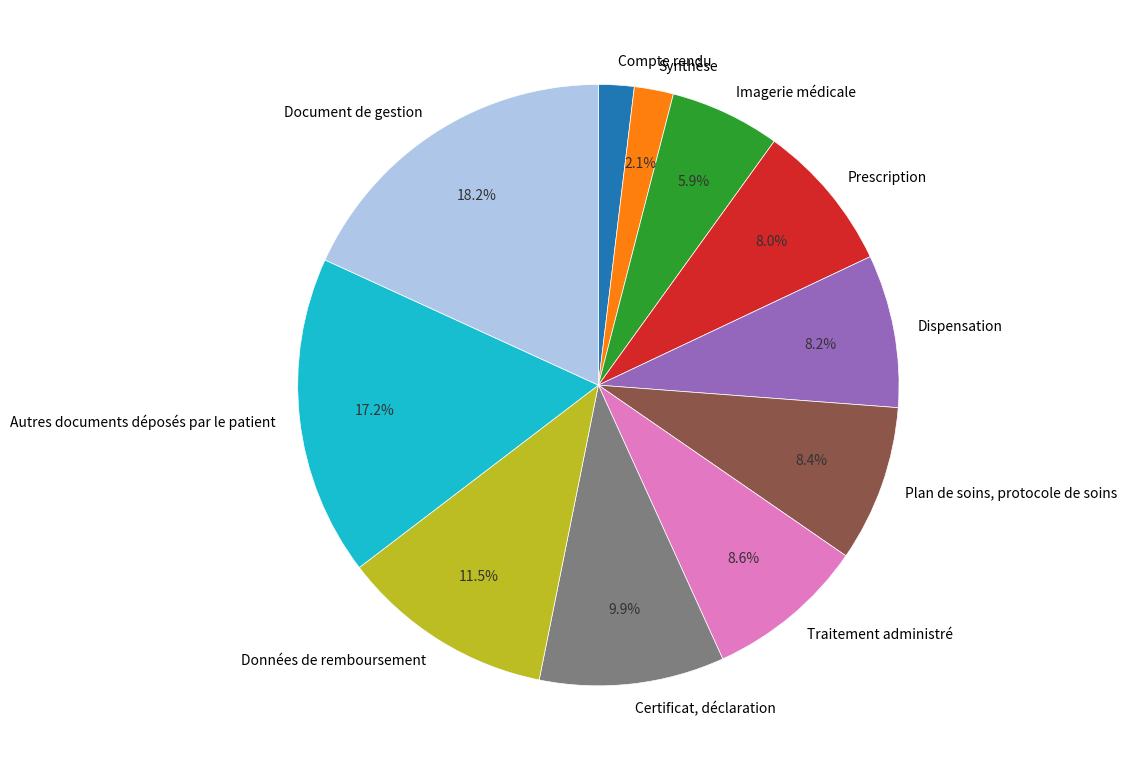

To the nearest percent, what percentage of the pie is Compte rendu?

2%